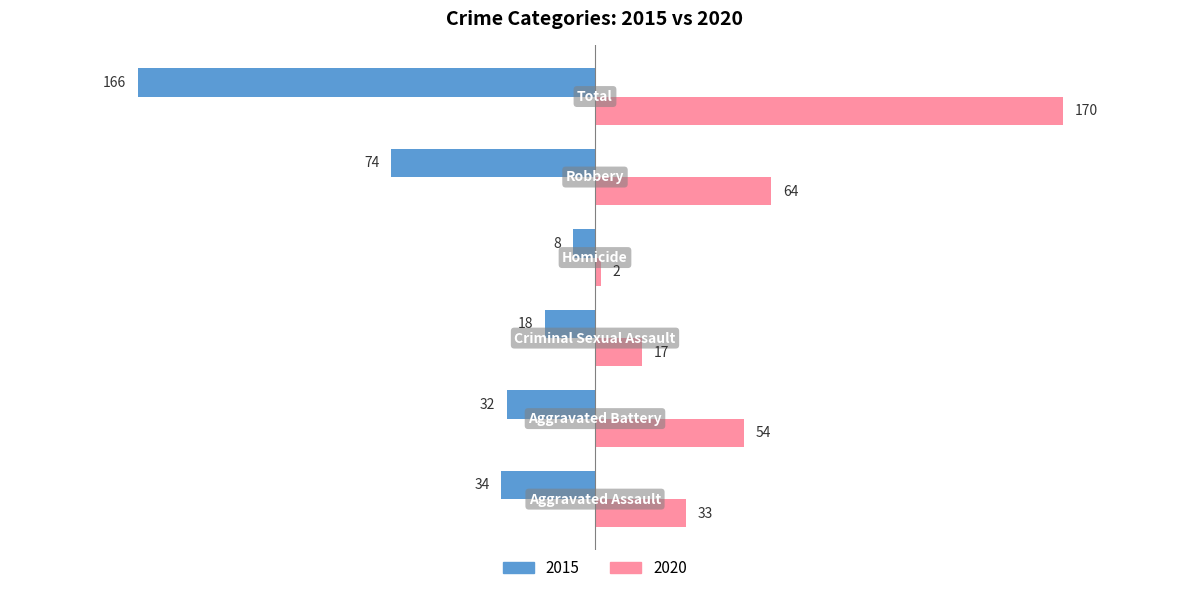

What is the minimum value shown in the chart?

-166